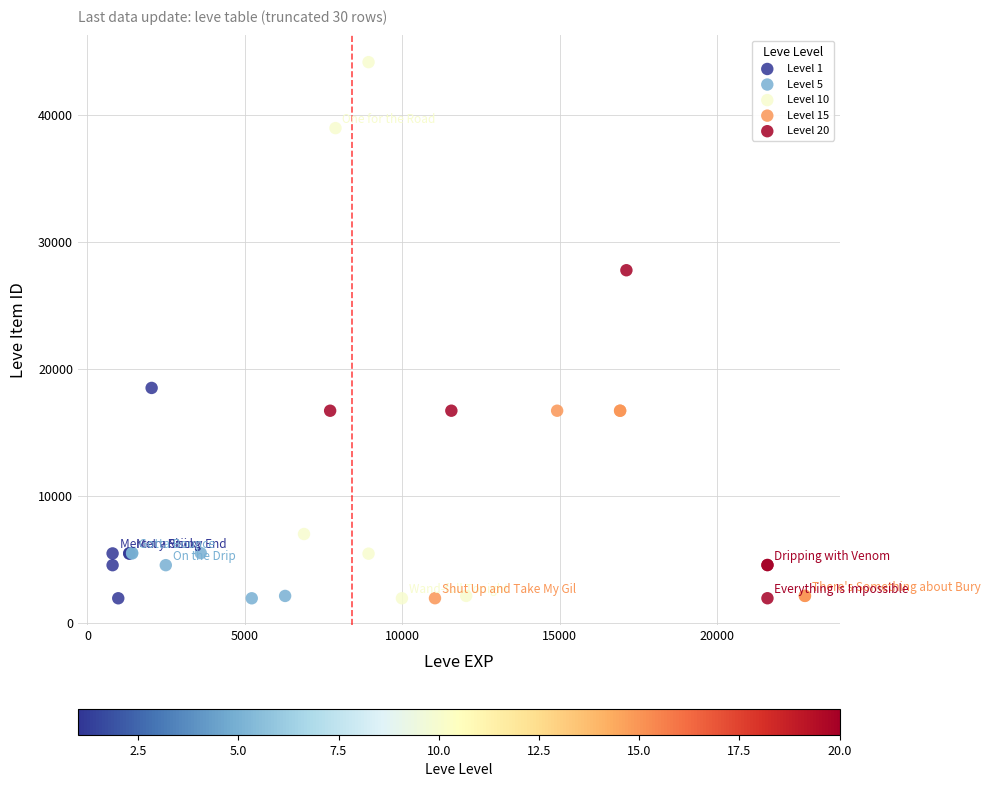

Which series contains the highest Y value?

Level 10